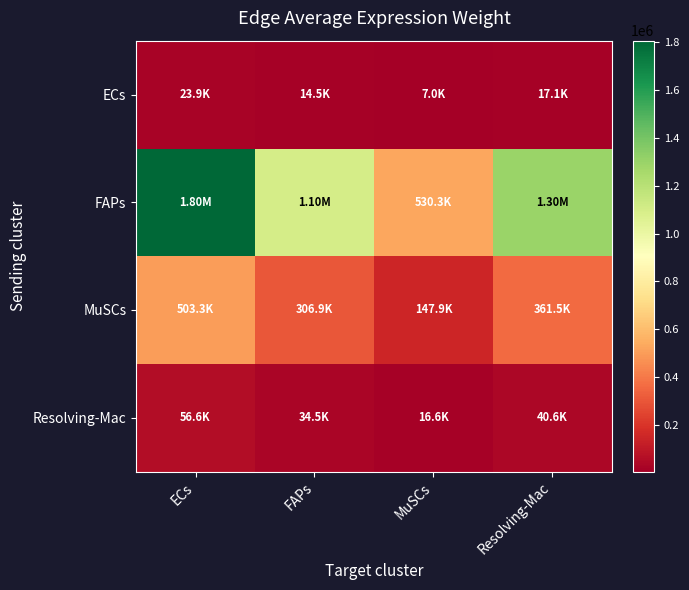

At how many categories does at least one series exceed 369236?

4